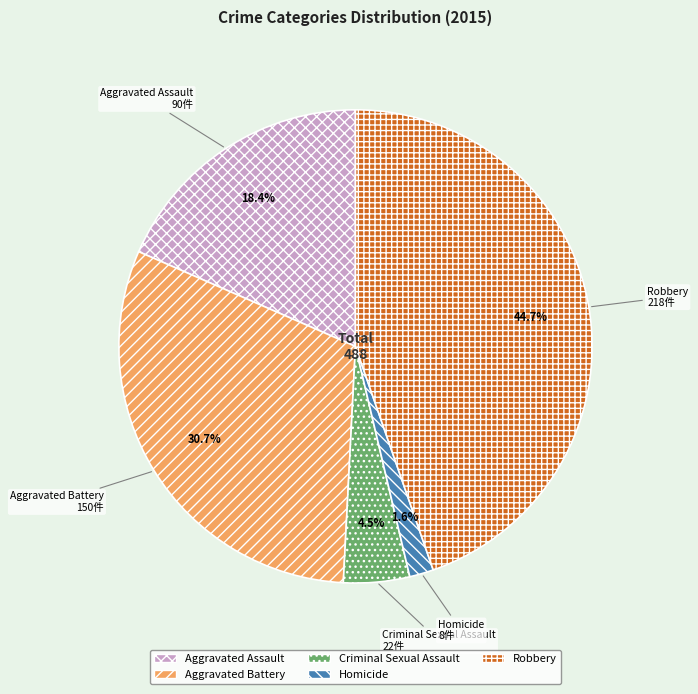

Rank the categories by value from lowest to highest.

Homicide, Criminal Sexual Assault, Aggravated Assault, Aggravated Battery, Robbery